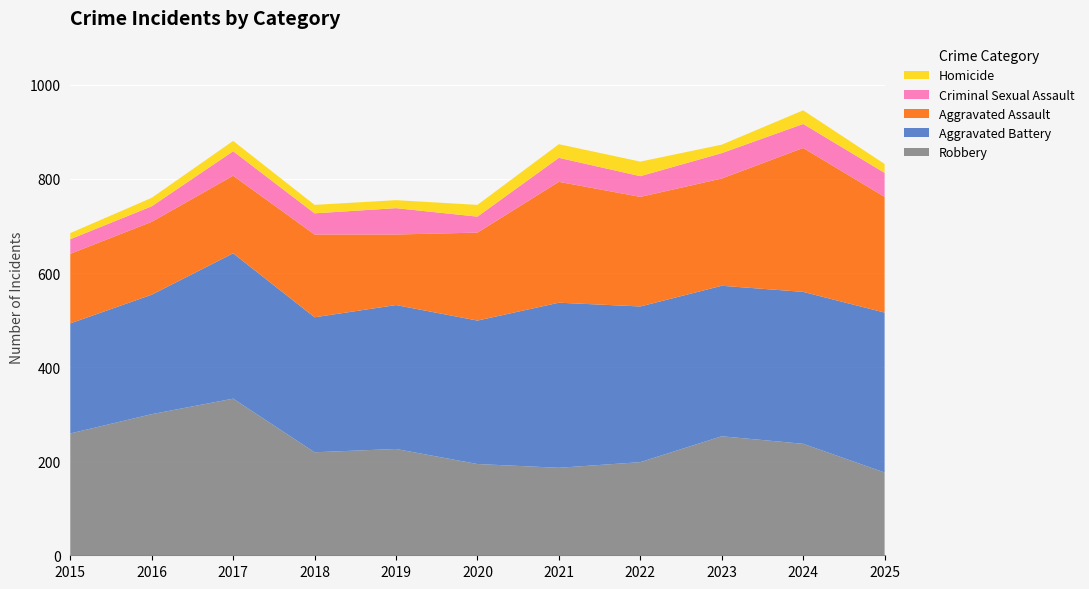

Reading left to right, extract all data points from this chart.

Robbery: 259	300	333	219	226	194	186	198	253	237	176
Aggravated Battery: 234	254	309	287	306	305	351	331	320	323	340
Aggravated Assault: 148	155	165	176	150	187	257	233	228	306	246
Criminal Sexual Assault: 31	33	52	45	56	34	51	44	54	51	51
Homicide: 13	18	22	18	17	25	29	31	18	29	19